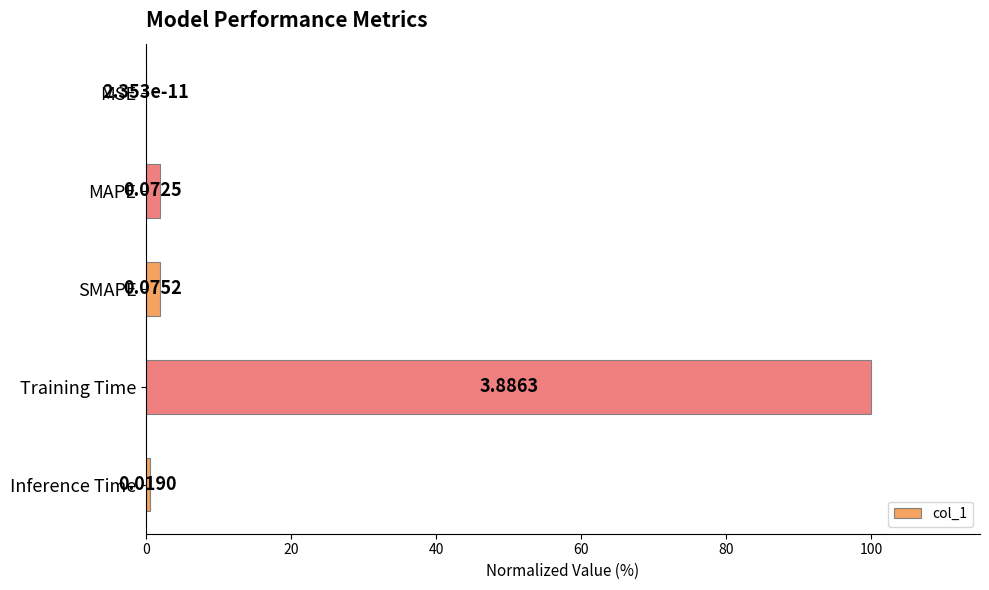

Are the bars horizontal?

Yes